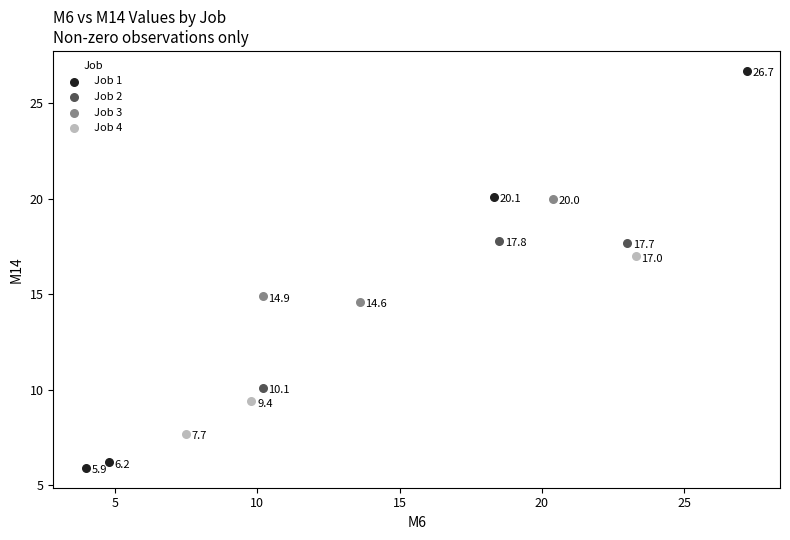

Which series reaches the maximum Y coordinate?

Job 1